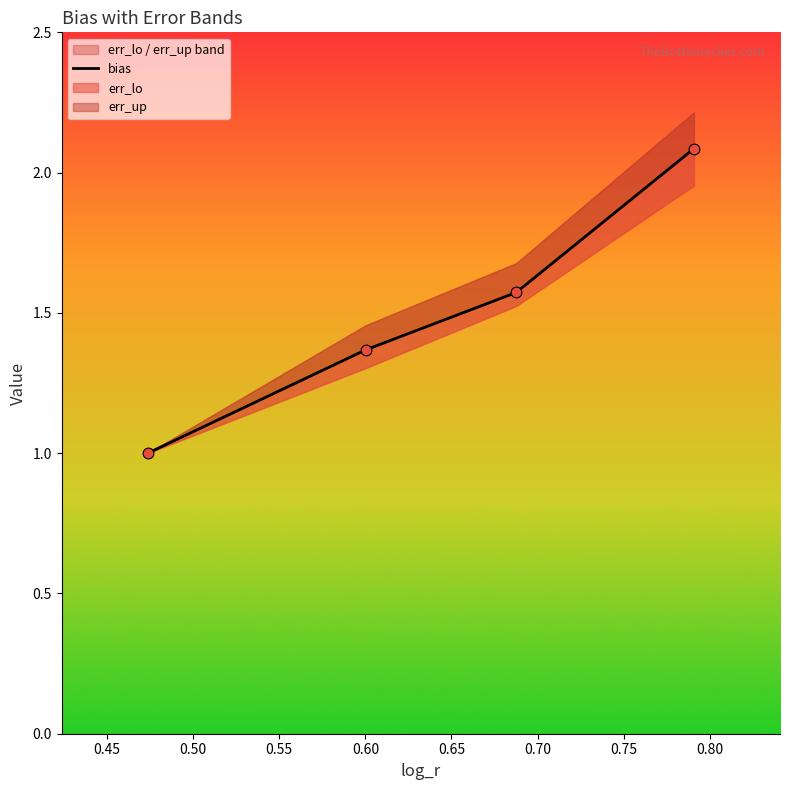

At which category is the sum across all series the highest?

0.7907200467207893